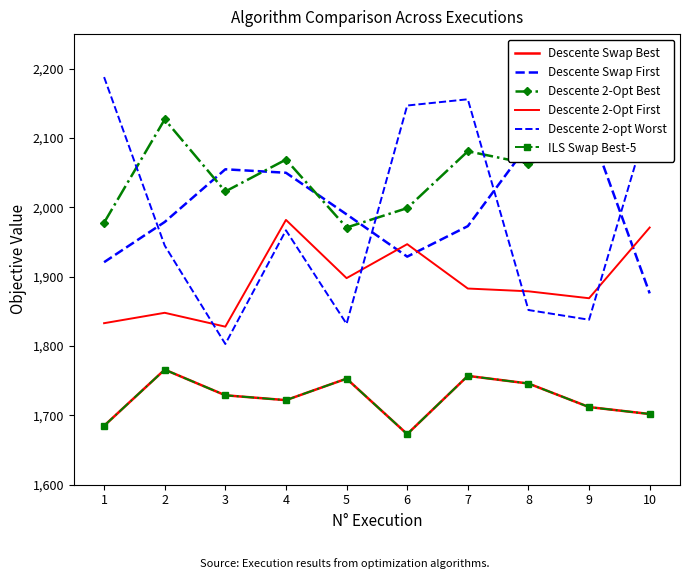

At which category does Descente Swap Best reach its first local valley?

4